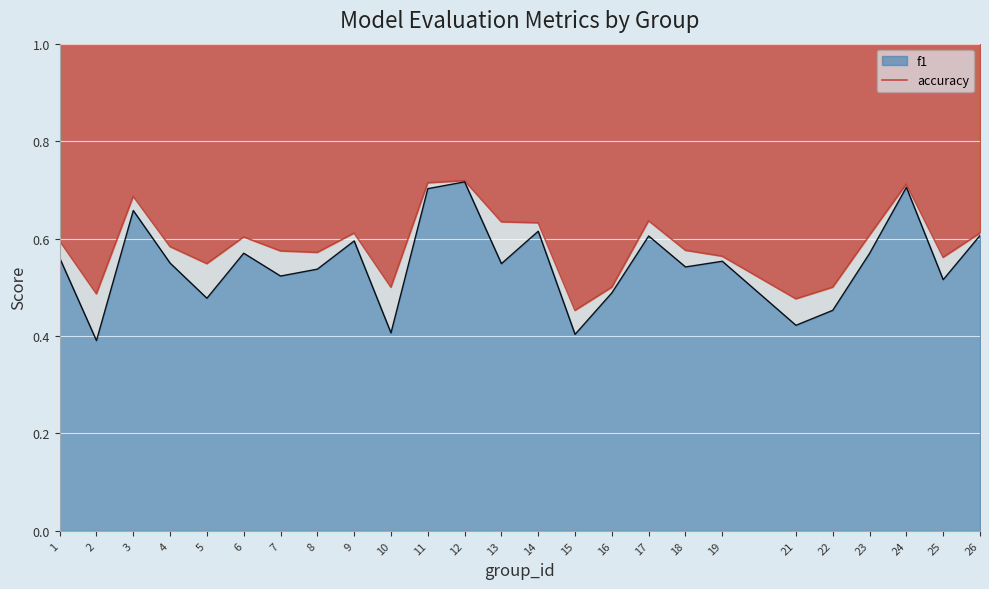

Rank the series at 7 from highest to lowest value.

accuracy, f1 (line)